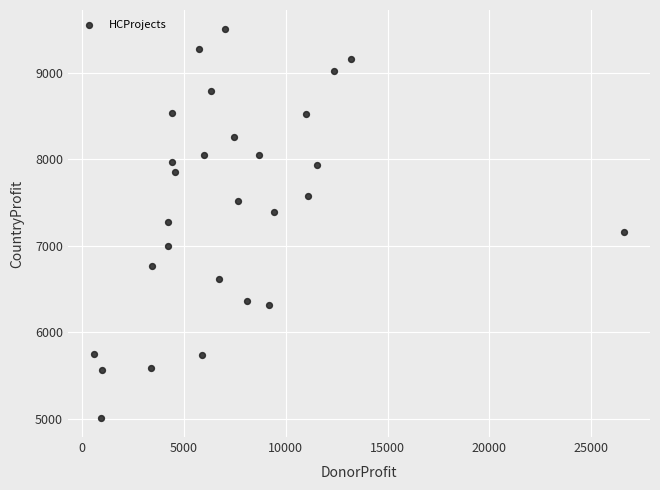

What is the range of Y values (max minus min)?

4494